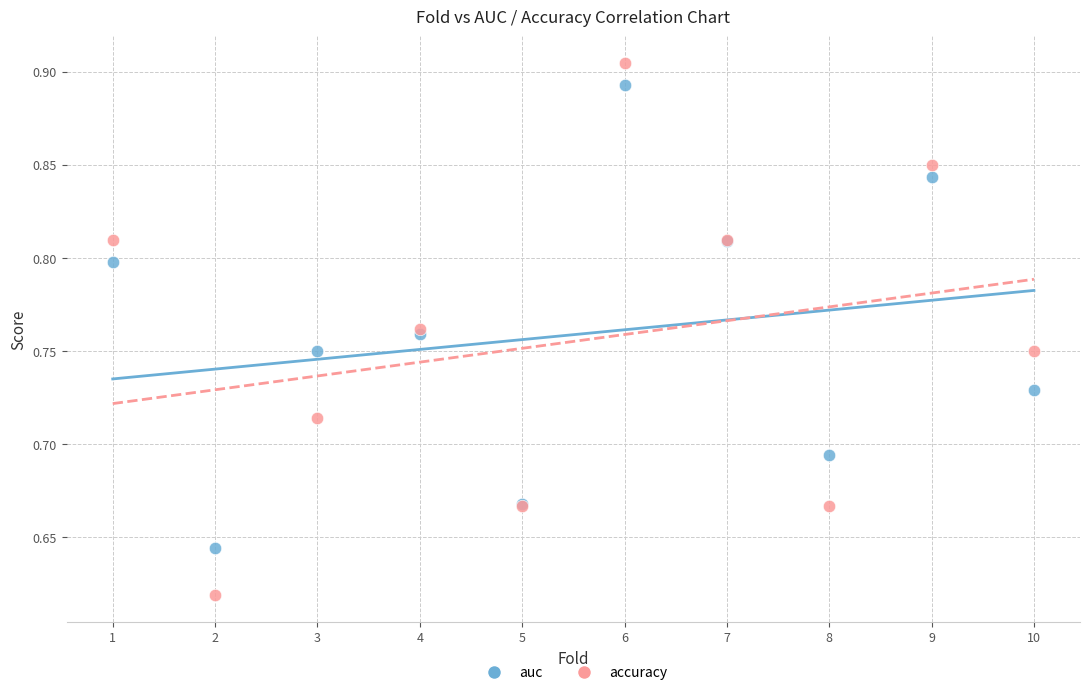

What is the X range (max minus min) for the scatter plot?

9.0